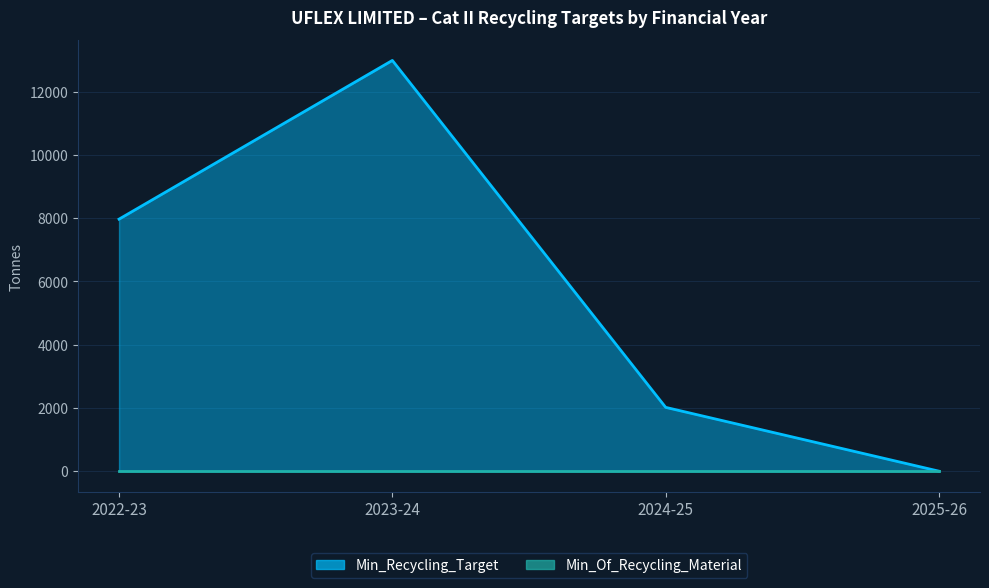

How many values exceed 7966?

2